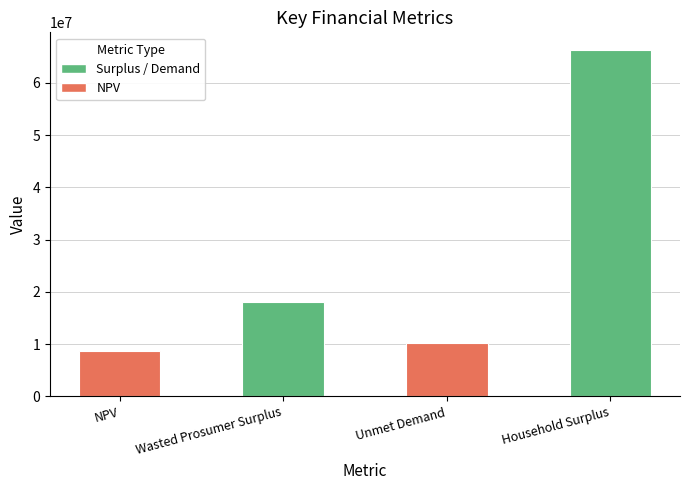

Which category has the lowest value across all series?

NPV